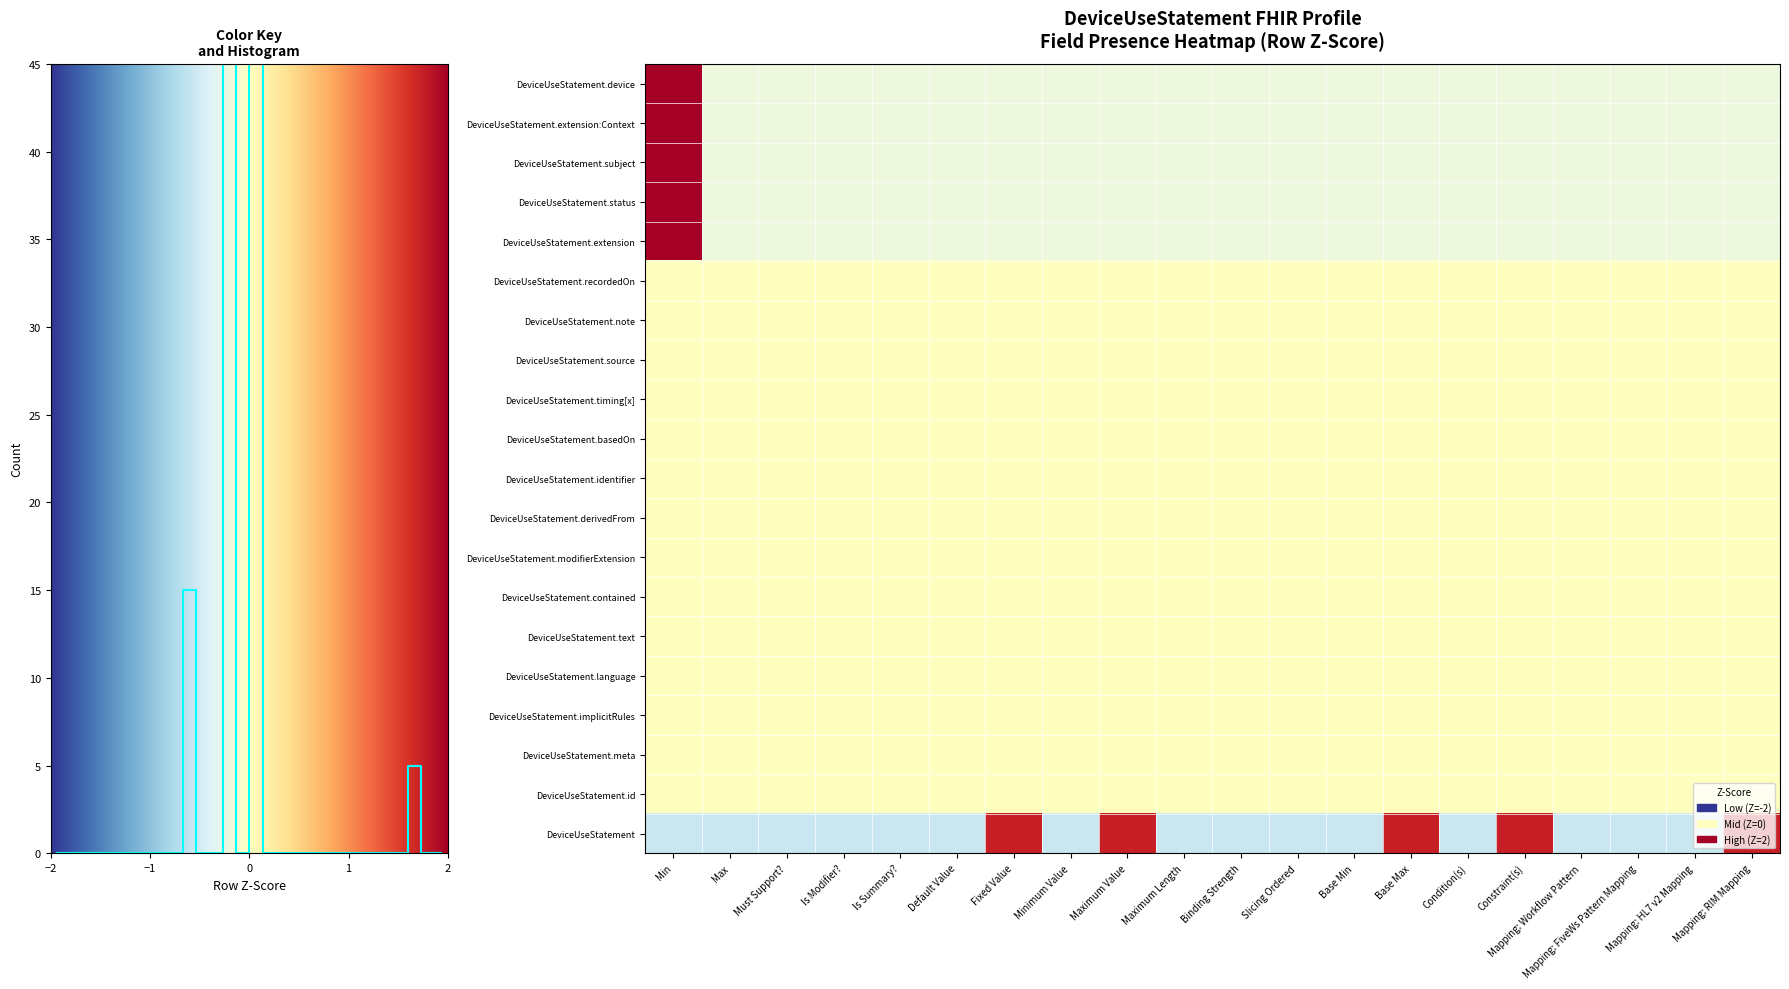

Reading left to right, extract all data points from this chart.

DeviceUseStatement.device: Min=4.4	Max=-0.2	Must Support?=-0.2	Is Modifier?=-0.2	Is Summary?=-0.2	Default Value=-0.2	Fixed Value=-0.2	Minimum Value=-0.2	Maximum Value=-0.2	Maximum Length=-0.2	Binding Strength=-0.2	Slicing Ordered=-0.2	Base Min=-0.2	Base Max=-0.2	Condition(s)=-0.2	Constraint(s)=-0.2	Mapping: Workflow Pattern=-0.2	Mapping: FiveWs Pattern Mapping=-0.2	Mapping: HL7 v2 Mapping=-0.2	Mapping: RIM Mapping=-0.2
DeviceUseStatement.extension:Context: Min=4.4	Max=-0.2	Must Support?=-0.2	Is Modifier?=-0.2	Is Summary?=-0.2	Default Value=-0.2	Fixed Value=-0.2	Minimum Value=-0.2	Maximum Value=-0.2	Maximum Length=-0.2	Binding Strength=-0.2	Slicing Ordered=-0.2	Base Min=-0.2	Base Max=-0.2	Condition(s)=-0.2	Constraint(s)=-0.2	Mapping: Workflow Pattern=-0.2	Mapping: FiveWs Pattern Mapping=-0.2	Mapping: HL7 v2 Mapping=-0.2	Mapping: RIM Mapping=-0.2
DeviceUseStatement.subject: Min=4.4	Max=-0.2	Must Support?=-0.2	Is Modifier?=-0.2	Is Summary?=-0.2	Default Value=-0.2	Fixed Value=-0.2	Minimum Value=-0.2	Maximum Value=-0.2	Maximum Length=-0.2	Binding Strength=-0.2	Slicing Ordered=-0.2	Base Min=-0.2	Base Max=-0.2	Condition(s)=-0.2	Constraint(s)=-0.2	Mapping: Workflow Pattern=-0.2	Mapping: FiveWs Pattern Mapping=-0.2	Mapping: HL7 v2 Mapping=-0.2	Mapping: RIM Mapping=-0.2
DeviceUseStatement.status: Min=4.4	Max=-0.2	Must Support?=-0.2	Is Modifier?=-0.2	Is Summary?=-0.2	Default Value=-0.2	Fixed Value=-0.2	Minimum Value=-0.2	Maximum Value=-0.2	Maximum Length=-0.2	Binding Strength=-0.2	Slicing Ordered=-0.2	Base Min=-0.2	Base Max=-0.2	Condition(s)=-0.2	Constraint(s)=-0.2	Mapping: Workflow Pattern=-0.2	Mapping: FiveWs Pattern Mapping=-0.2	Mapping: HL7 v2 Mapping=-0.2	Mapping: RIM Mapping=-0.2
DeviceUseStatement.extension: Min=4.4	Max=-0.2	Must Support?=-0.2	Is Modifier?=-0.2	Is Summary?=-0.2	Default Value=-0.2	Fixed Value=-0.2	Minimum Value=-0.2	Maximum Value=-0.2	Maximum Length=-0.2	Binding Strength=-0.2	Slicing Ordered=-0.2	Base Min=-0.2	Base Max=-0.2	Condition(s)=-0.2	Constraint(s)=-0.2	Mapping: Workflow Pattern=-0.2	Mapping: FiveWs Pattern Mapping=-0.2	Mapping: HL7 v2 Mapping=-0.2	Mapping: RIM Mapping=-0.2
DeviceUseStatement.recordedOn: Min=0.0	Max=0.0	Must Support?=0.0	Is Modifier?=0.0	Is Summary?=0.0	Default Value=0.0	Fixed Value=0.0	Minimum Value=0.0	Maximum Value=0.0	Maximum Length=0.0	Binding Strength=0.0	Slicing Ordered=0.0	Base Min=0.0	Base Max=0.0	Condition(s)=0.0	Constraint(s)=0.0	Mapping: Workflow Pattern=0.0	Mapping: FiveWs Pattern Mapping=0.0	Mapping: HL7 v2 Mapping=0.0	Mapping: RIM Mapping=0.0
DeviceUseStatement.note: Min=0.0	Max=0.0	Must Support?=0.0	Is Modifier?=0.0	Is Summary?=0.0	Default Value=0.0	Fixed Value=0.0	Minimum Value=0.0	Maximum Value=0.0	Maximum Length=0.0	Binding Strength=0.0	Slicing Ordered=0.0	Base Min=0.0	Base Max=0.0	Condition(s)=0.0	Constraint(s)=0.0	Mapping: Workflow Pattern=0.0	Mapping: FiveWs Pattern Mapping=0.0	Mapping: HL7 v2 Mapping=0.0	Mapping: RIM Mapping=0.0
DeviceUseStatement.source: Min=0.0	Max=0.0	Must Support?=0.0	Is Modifier?=0.0	Is Summary?=0.0	Default Value=0.0	Fixed Value=0.0	Minimum Value=0.0	Maximum Value=0.0	Maximum Length=0.0	Binding Strength=0.0	Slicing Ordered=0.0	Base Min=0.0	Base Max=0.0	Condition(s)=0.0	Constraint(s)=0.0	Mapping: Workflow Pattern=0.0	Mapping: FiveWs Pattern Mapping=0.0	Mapping: HL7 v2 Mapping=0.0	Mapping: RIM Mapping=0.0
DeviceUseStatement.timing[x]: Min=0.0	Max=0.0	Must Support?=0.0	Is Modifier?=0.0	Is Summary?=0.0	Default Value=0.0	Fixed Value=0.0	Minimum Value=0.0	Maximum Value=0.0	Maximum Length=0.0	Binding Strength=0.0	Slicing Ordered=0.0	Base Min=0.0	Base Max=0.0	Condition(s)=0.0	Constraint(s)=0.0	Mapping: Workflow Pattern=0.0	Mapping: FiveWs Pattern Mapping=0.0	Mapping: HL7 v2 Mapping=0.0	Mapping: RIM Mapping=0.0
DeviceUseStatement.basedOn: Min=0.0	Max=0.0	Must Support?=0.0	Is Modifier?=0.0	Is Summary?=0.0	Default Value=0.0	Fixed Value=0.0	Minimum Value=0.0	Maximum Value=0.0	Maximum Length=0.0	Binding Strength=0.0	Slicing Ordered=0.0	Base Min=0.0	Base Max=0.0	Condition(s)=0.0	Constraint(s)=0.0	Mapping: Workflow Pattern=0.0	Mapping: FiveWs Pattern Mapping=0.0	Mapping: HL7 v2 Mapping=0.0	Mapping: RIM Mapping=0.0
DeviceUseStatement.identifier: Min=0.0	Max=0.0	Must Support?=0.0	Is Modifier?=0.0	Is Summary?=0.0	Default Value=0.0	Fixed Value=0.0	Minimum Value=0.0	Maximum Value=0.0	Maximum Length=0.0	Binding Strength=0.0	Slicing Ordered=0.0	Base Min=0.0	Base Max=0.0	Condition(s)=0.0	Constraint(s)=0.0	Mapping: Workflow Pattern=0.0	Mapping: FiveWs Pattern Mapping=0.0	Mapping: HL7 v2 Mapping=0.0	Mapping: RIM Mapping=0.0
DeviceUseStatement.derivedFrom: Min=0.0	Max=0.0	Must Support?=0.0	Is Modifier?=0.0	Is Summary?=0.0	Default Value=0.0	Fixed Value=0.0	Minimum Value=0.0	Maximum Value=0.0	Maximum Length=0.0	Binding Strength=0.0	Slicing Ordered=0.0	Base Min=0.0	Base Max=0.0	Condition(s)=0.0	Constraint(s)=0.0	Mapping: Workflow Pattern=0.0	Mapping: FiveWs Pattern Mapping=0.0	Mapping: HL7 v2 Mapping=0.0	Mapping: RIM Mapping=0.0
DeviceUseStatement.modifierExtension: Min=0.0	Max=0.0	Must Support?=0.0	Is Modifier?=0.0	Is Summary?=0.0	Default Value=0.0	Fixed Value=0.0	Minimum Value=0.0	Maximum Value=0.0	Maximum Length=0.0	Binding Strength=0.0	Slicing Ordered=0.0	Base Min=0.0	Base Max=0.0	Condition(s)=0.0	Constraint(s)=0.0	Mapping: Workflow Pattern=0.0	Mapping: FiveWs Pattern Mapping=0.0	Mapping: HL7 v2 Mapping=0.0	Mapping: RIM Mapping=0.0
DeviceUseStatement.contained: Min=0.0	Max=0.0	Must Support?=0.0	Is Modifier?=0.0	Is Summary?=0.0	Default Value=0.0	Fixed Value=0.0	Minimum Value=0.0	Maximum Value=0.0	Maximum Length=0.0	Binding Strength=0.0	Slicing Ordered=0.0	Base Min=0.0	Base Max=0.0	Condition(s)=0.0	Constraint(s)=0.0	Mapping: Workflow Pattern=0.0	Mapping: FiveWs Pattern Mapping=0.0	Mapping: HL7 v2 Mapping=0.0	Mapping: RIM Mapping=0.0
DeviceUseStatement.text: Min=0.0	Max=0.0	Must Support?=0.0	Is Modifier?=0.0	Is Summary?=0.0	Default Value=0.0	Fixed Value=0.0	Minimum Value=0.0	Maximum Value=0.0	Maximum Length=0.0	Binding Strength=0.0	Slicing Ordered=0.0	Base Min=0.0	Base Max=0.0	Condition(s)=0.0	Constraint(s)=0.0	Mapping: Workflow Pattern=0.0	Mapping: FiveWs Pattern Mapping=0.0	Mapping: HL7 v2 Mapping=0.0	Mapping: RIM Mapping=0.0
DeviceUseStatement.language: Min=0.0	Max=0.0	Must Support?=0.0	Is Modifier?=0.0	Is Summary?=0.0	Default Value=0.0	Fixed Value=0.0	Minimum Value=0.0	Maximum Value=0.0	Maximum Length=0.0	Binding Strength=0.0	Slicing Ordered=0.0	Base Min=0.0	Base Max=0.0	Condition(s)=0.0	Constraint(s)=0.0	Mapping: Workflow Pattern=0.0	Mapping: FiveWs Pattern Mapping=0.0	Mapping: HL7 v2 Mapping=0.0	Mapping: RIM Mapping=0.0
DeviceUseStatement.implicitRules: Min=0.0	Max=0.0	Must Support?=0.0	Is Modifier?=0.0	Is Summary?=0.0	Default Value=0.0	Fixed Value=0.0	Minimum Value=0.0	Maximum Value=0.0	Maximum Length=0.0	Binding Strength=0.0	Slicing Ordered=0.0	Base Min=0.0	Base Max=0.0	Condition(s)=0.0	Constraint(s)=0.0	Mapping: Workflow Pattern=0.0	Mapping: FiveWs Pattern Mapping=0.0	Mapping: HL7 v2 Mapping=0.0	Mapping: RIM Mapping=0.0
DeviceUseStatement.meta: Min=0.0	Max=0.0	Must Support?=0.0	Is Modifier?=0.0	Is Summary?=0.0	Default Value=0.0	Fixed Value=0.0	Minimum Value=0.0	Maximum Value=0.0	Maximum Length=0.0	Binding Strength=0.0	Slicing Ordered=0.0	Base Min=0.0	Base Max=0.0	Condition(s)=0.0	Constraint(s)=0.0	Mapping: Workflow Pattern=0.0	Mapping: FiveWs Pattern Mapping=0.0	Mapping: HL7 v2 Mapping=0.0	Mapping: RIM Mapping=0.0
DeviceUseStatement.id: Min=0.0	Max=0.0	Must Support?=0.0	Is Modifier?=0.0	Is Summary?=0.0	Default Value=0.0	Fixed Value=0.0	Minimum Value=0.0	Maximum Value=0.0	Maximum Length=0.0	Binding Strength=0.0	Slicing Ordered=0.0	Base Min=0.0	Base Max=0.0	Condition(s)=0.0	Constraint(s)=0.0	Mapping: Workflow Pattern=0.0	Mapping: FiveWs Pattern Mapping=0.0	Mapping: HL7 v2 Mapping=0.0	Mapping: RIM Mapping=0.0
DeviceUseStatement: Min=-0.6	Max=-0.6	Must Support?=-0.6	Is Modifier?=-0.6	Is Summary?=-0.6	Default Value=-0.6	Fixed Value=1.7	Minimum Value=-0.6	Maximum Value=1.7	Maximum Length=-0.6	Binding Strength=-0.6	Slicing Ordered=-0.6	Base Min=-0.6	Base Max=1.7	Condition(s)=-0.6	Constraint(s)=1.7	Mapping: Workflow Pattern=-0.6	Mapping: FiveWs Pattern Mapping=-0.6	Mapping: HL7 v2 Mapping=-0.6	Mapping: RIM Mapping=1.7